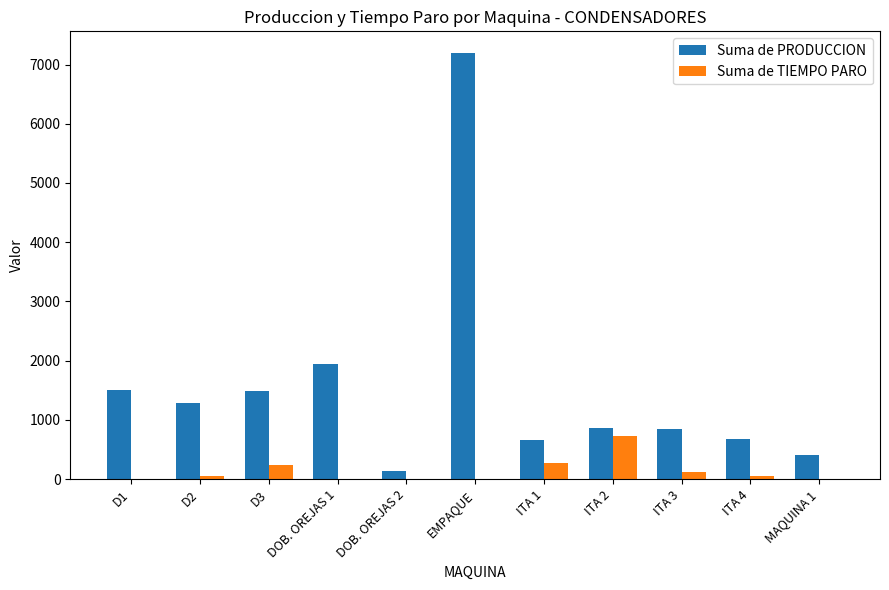

Which category has the highest value across all series?

EMPAQUE